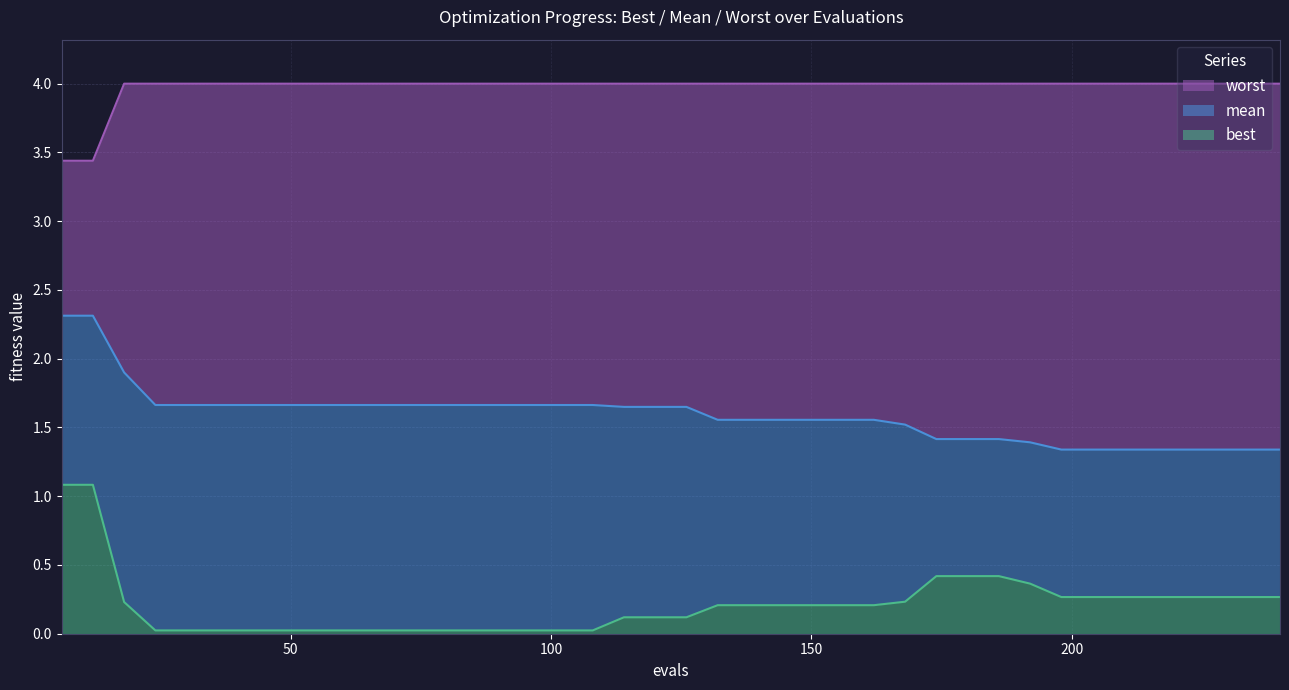

Reading left to right, extract all data points from this chart.

mean: 2.3	2.3	1.9	1.7	1.7	1.7	1.7	1.7	1.7	1.7	1.7	1.7	1.7	1.7	1.7	1.7	1.7	1.7	1.6	1.6	1.6	1.6	1.6	1.6	1.6	1.6	1.6	1.5	1.4	1.4	1.4	1.4	1.3	1.3	1.3	1.3	1.3	1.3	1.3	1.3
best: 1.1	1.1	0.2	0.0	0.0	0.0	0.0	0.0	0.0	0.0	0.0	0.0	0.0	0.0	0.0	0.0	0.0	0.0	0.1	0.1	0.1	0.2	0.2	0.2	0.2	0.2	0.2	0.2	0.4	0.4	0.4	0.4	0.3	0.3	0.3	0.3	0.3	0.3	0.3	0.3
worst: 3.4	3.4	4.0	4.0	4.0	4.0	4.0	4.0	4.0	4.0	4.0	4.0	4.0	4.0	4.0	4.0	4.0	4.0	4.0	4.0	4.0	4.0	4.0	4.0	4.0	4.0	4.0	4.0	4.0	4.0	4.0	4.0	4.0	4.0	4.0	4.0	4.0	4.0	4.0	4.0